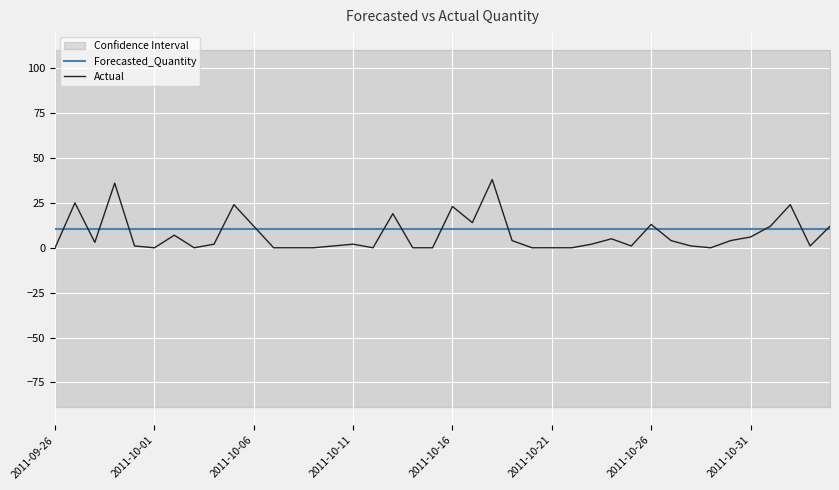

What is the maximum value for Forecasted_Quantity?

10.6